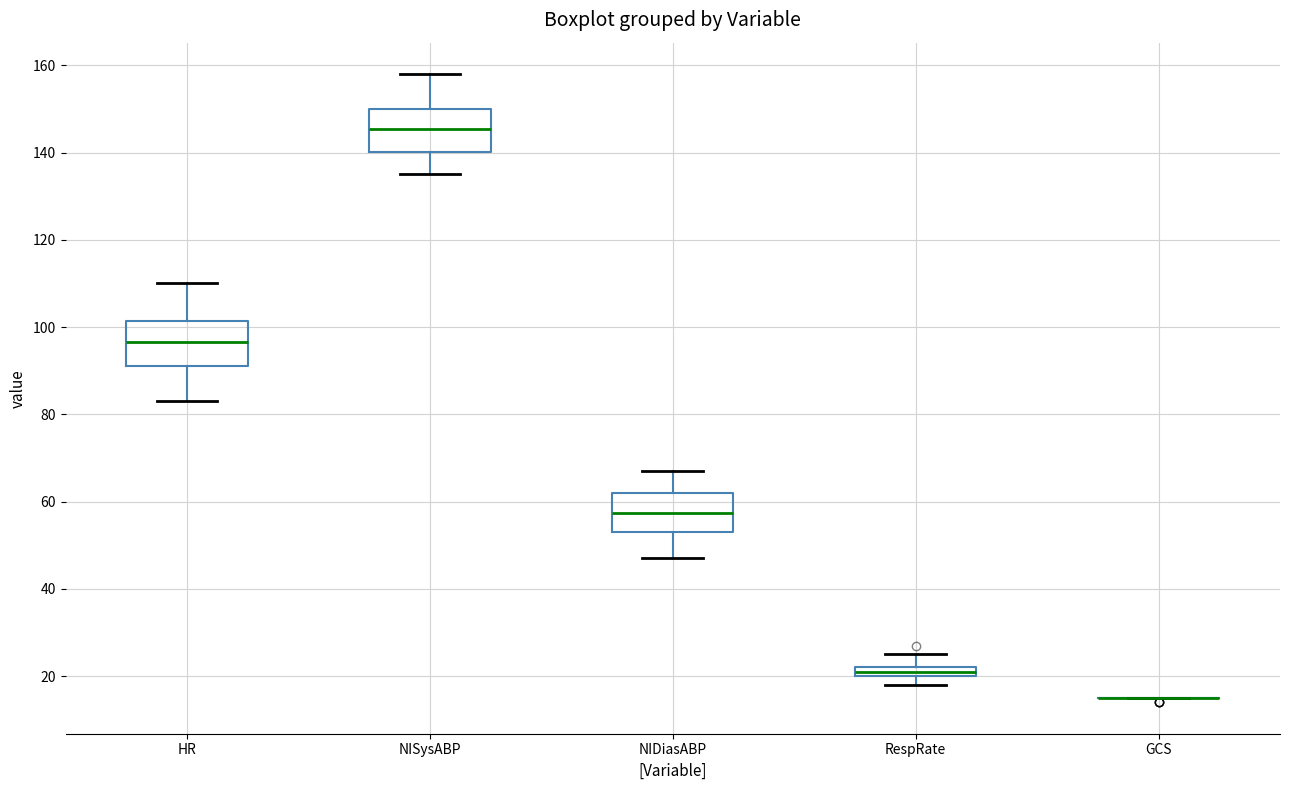

Where does the median line of the box for NISysABP sit on the y-axis? The values are not printed on the chart, so give them approximately, as read against the axis.

146